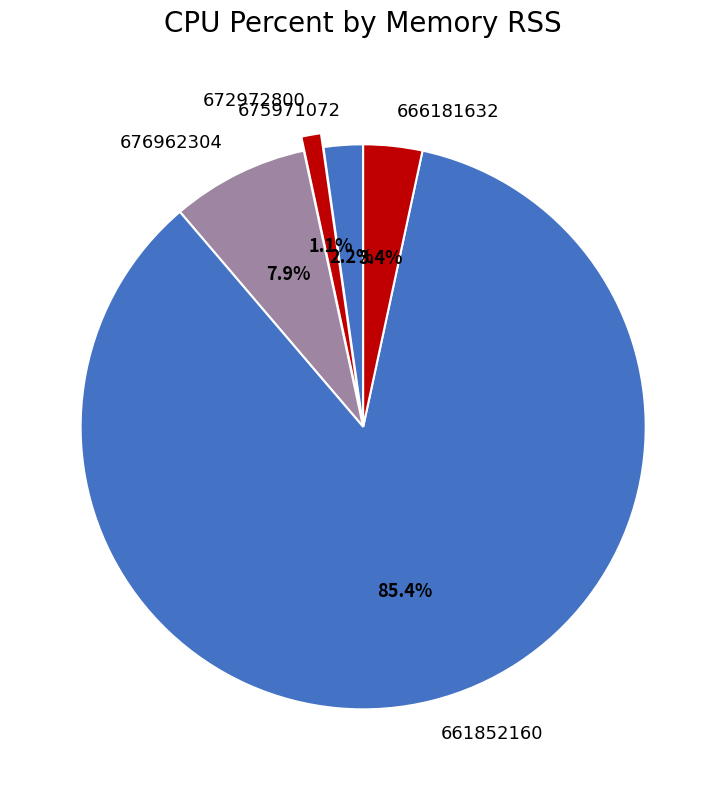

What is the smallest slice in the pie chart?

672972800